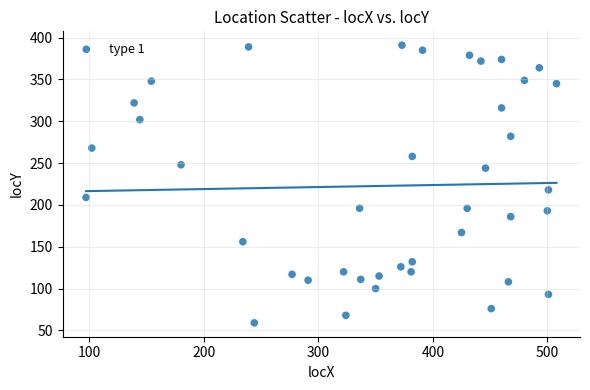

What is the range of X values (max minus min)?

411